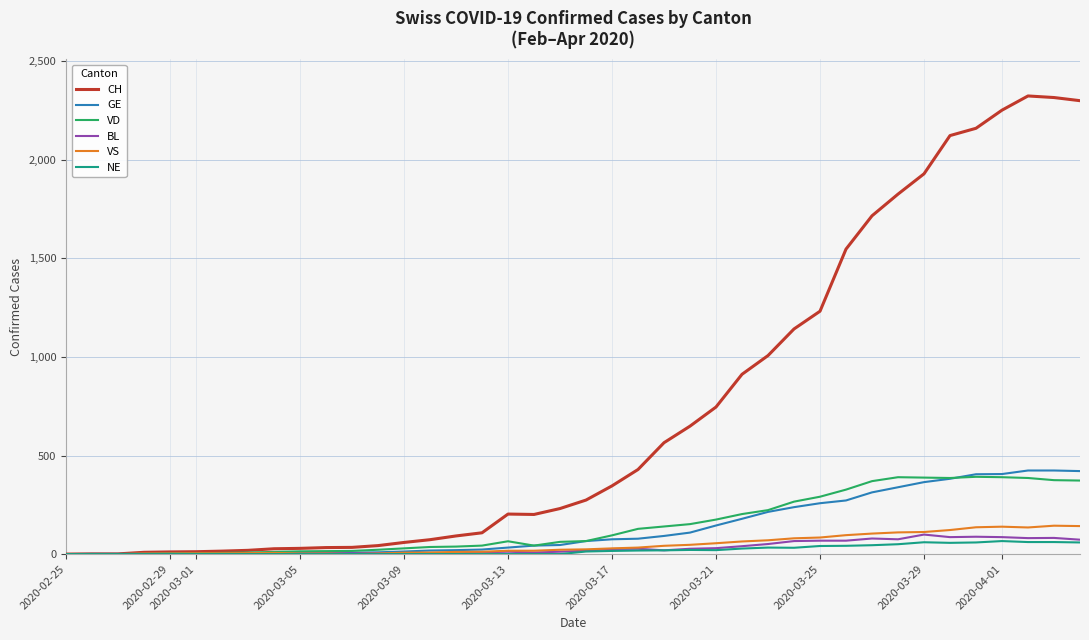

Which series has the largest total across all categories?

CH